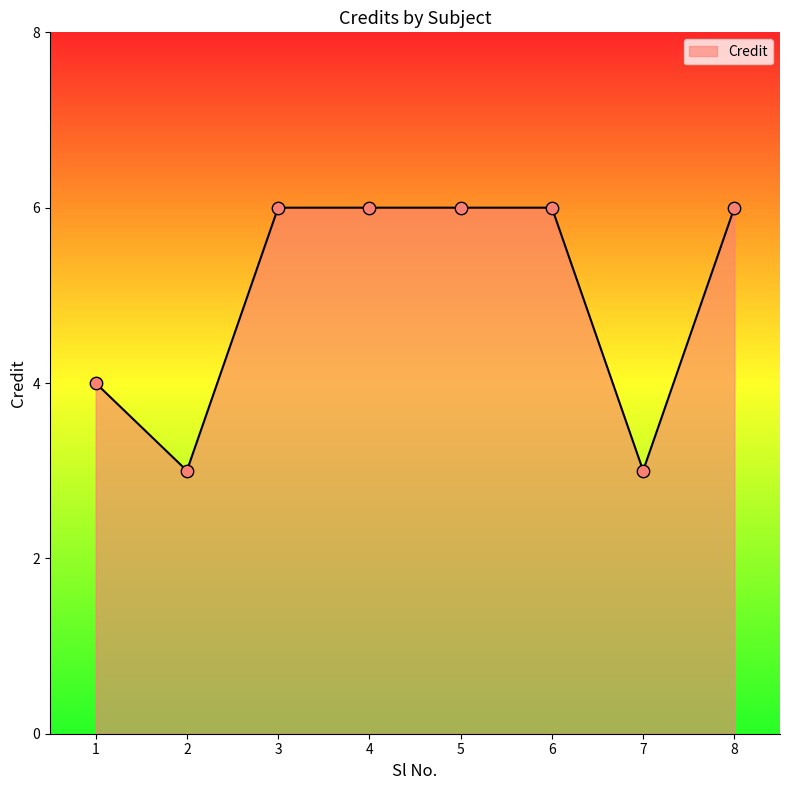

Approximately how many times larger is the value at 5 compared to 3?

1.0